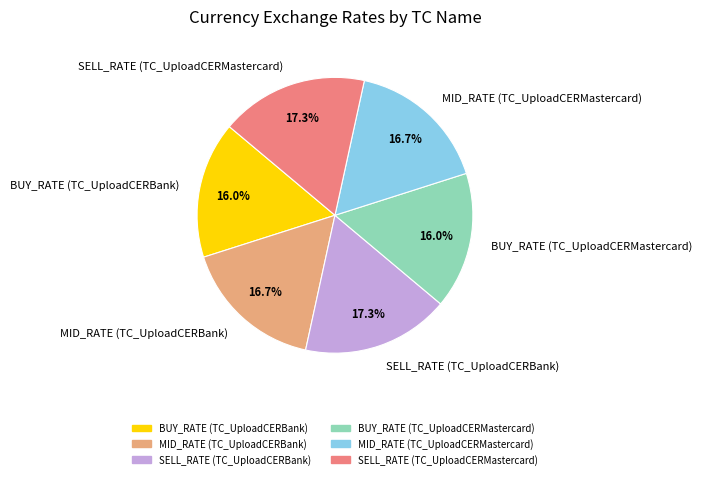

The BUY_RATE (TC_UploadCERMastercard) slice represents 16% of the pie. True or false?

True